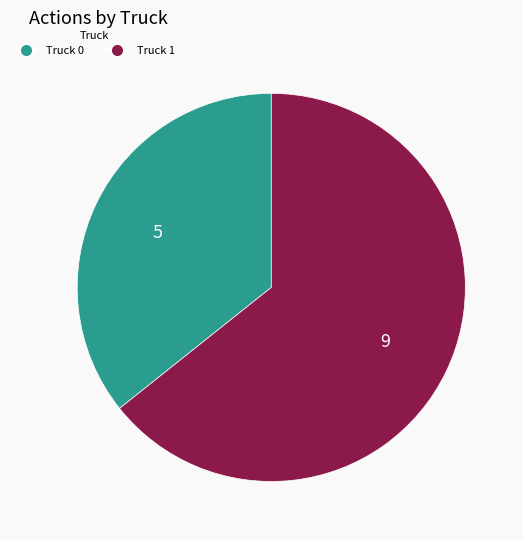

Rank the categories by value from highest to lowest.

Truck 1, Truck 0